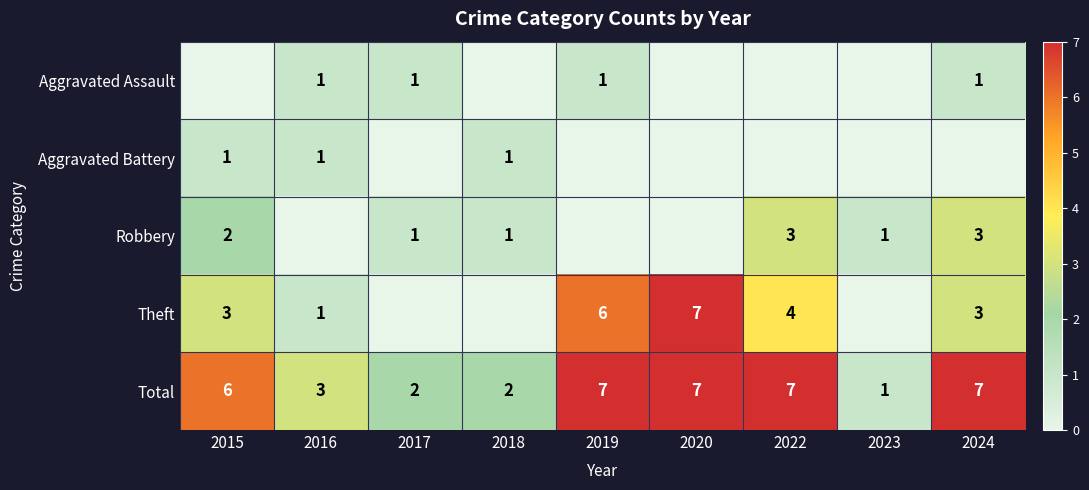

What is the greatest value displayed?

7